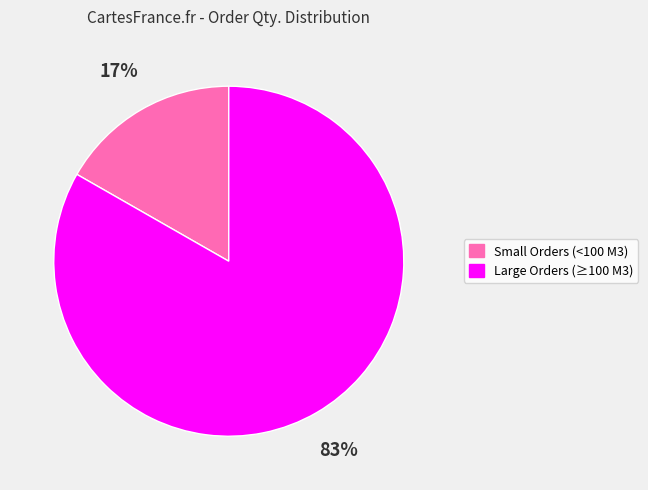

Is there a majority slice in this chart?

Yes